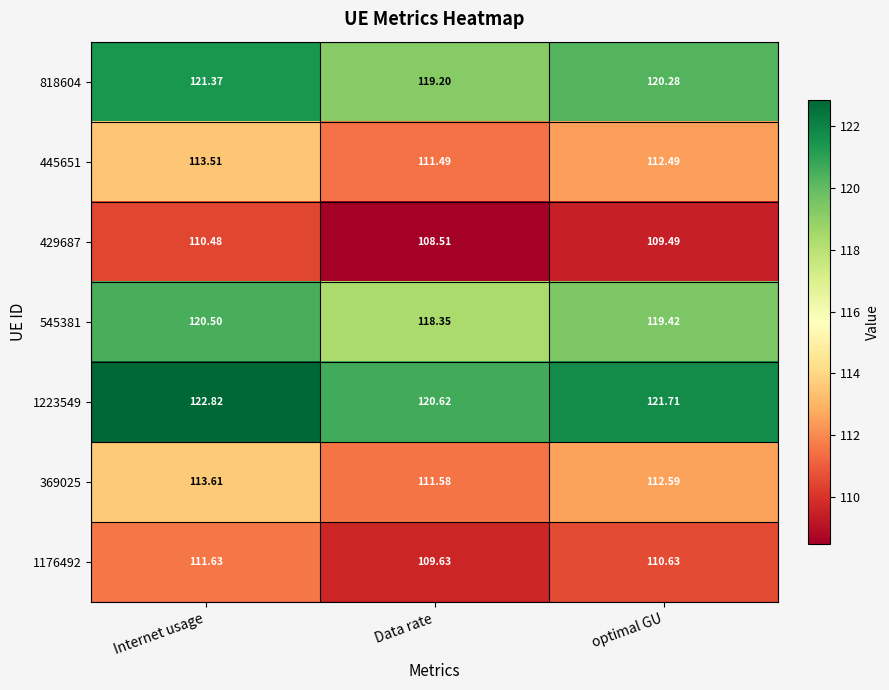

List the labels in order of 1176492 value, largest first.

Internet usage, optimal GU, Data rate